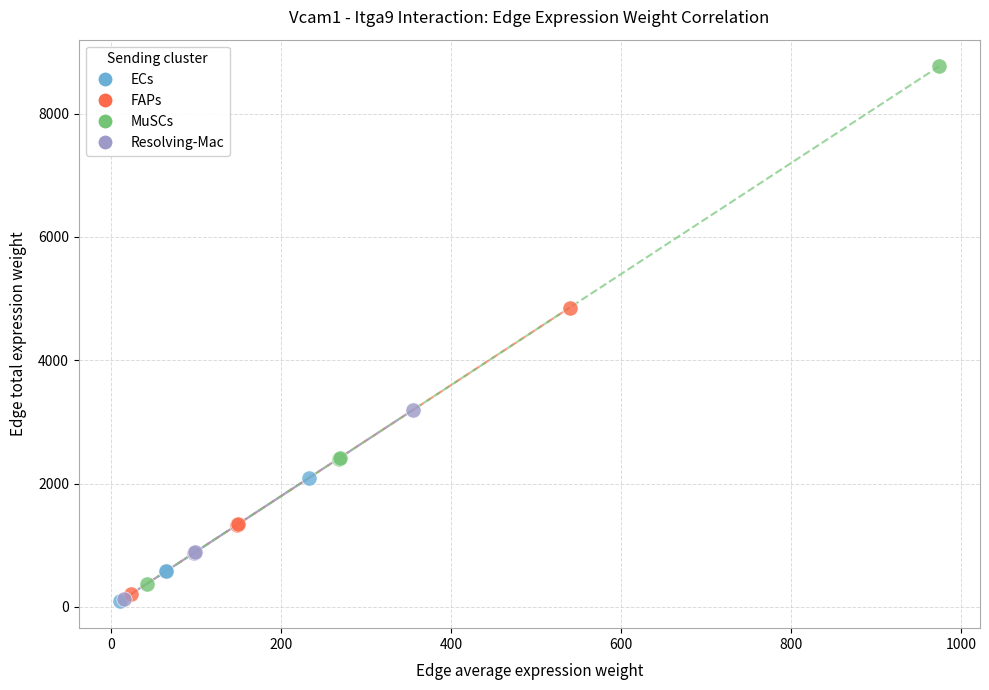

Which series reaches the maximum Y coordinate?

MuSCs